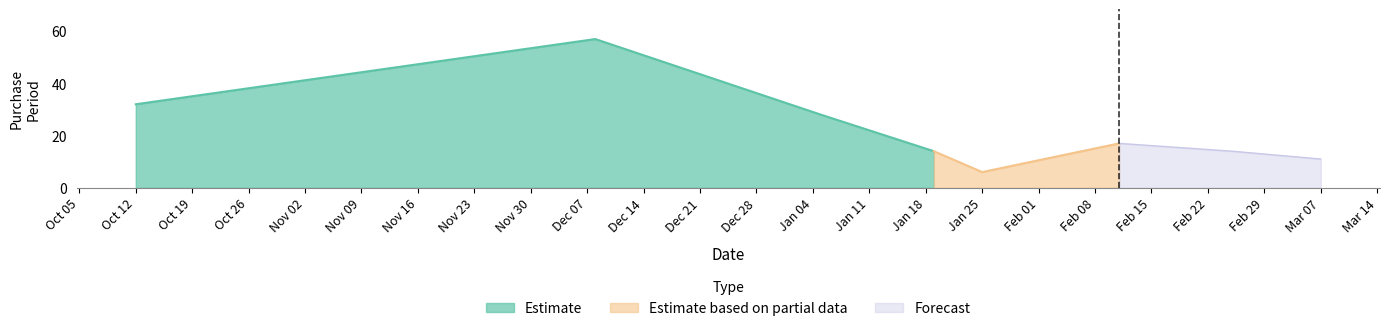

How many interior local valleys (lower than both neighbors) does the data have?

1